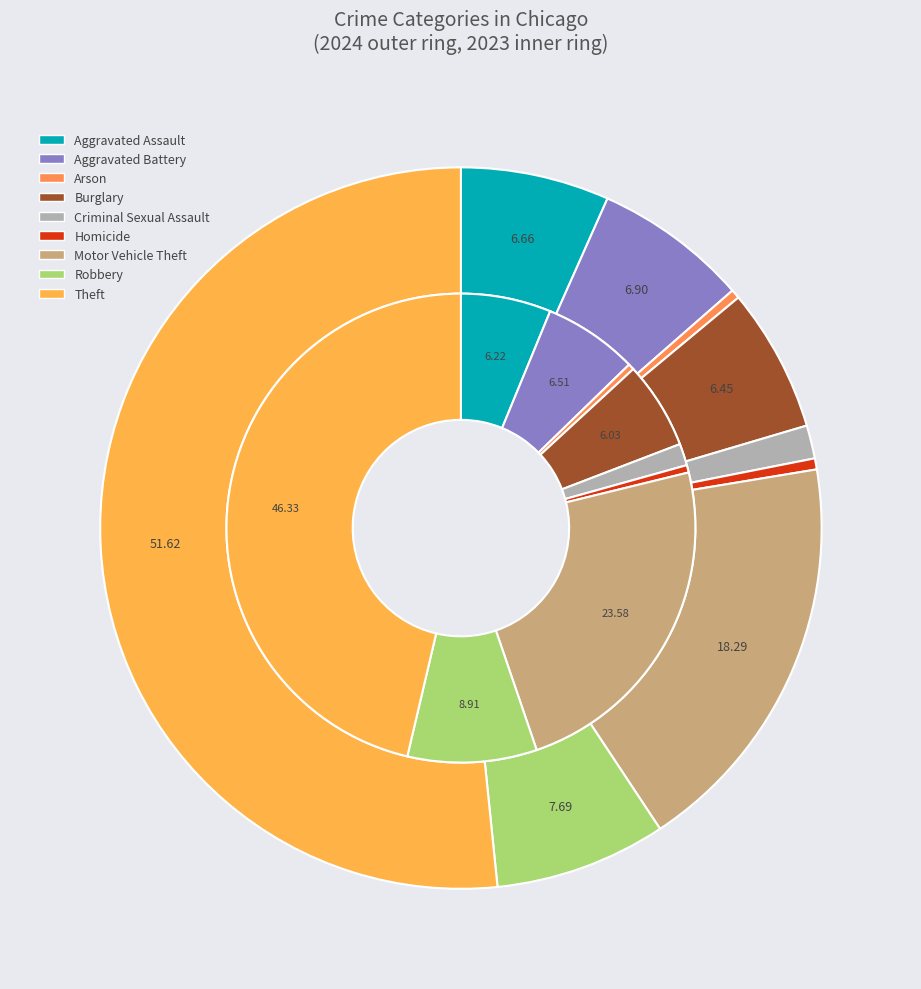

Is it true that 3 is 6% of the pie?

True